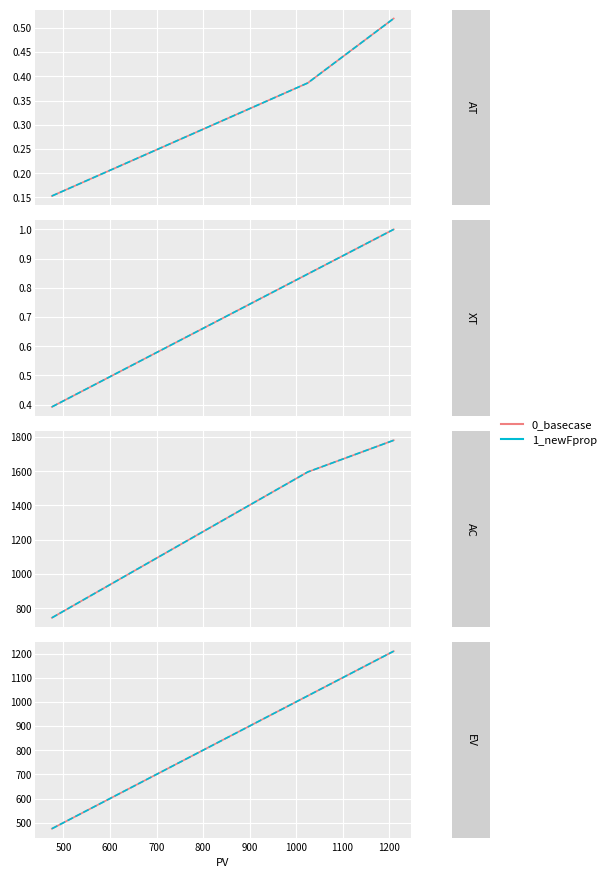

How many 0_basecase values are between 475 and 1210?

3